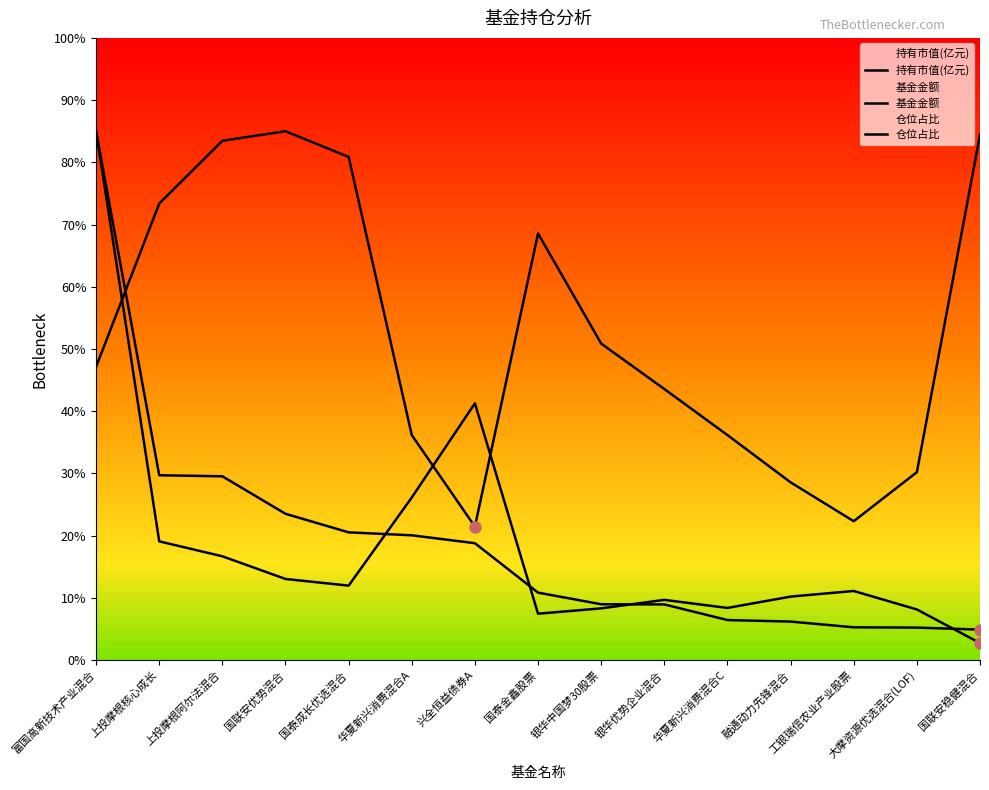

What is the spread (max minus min) of values at 上投摩根核心成长?

54.3